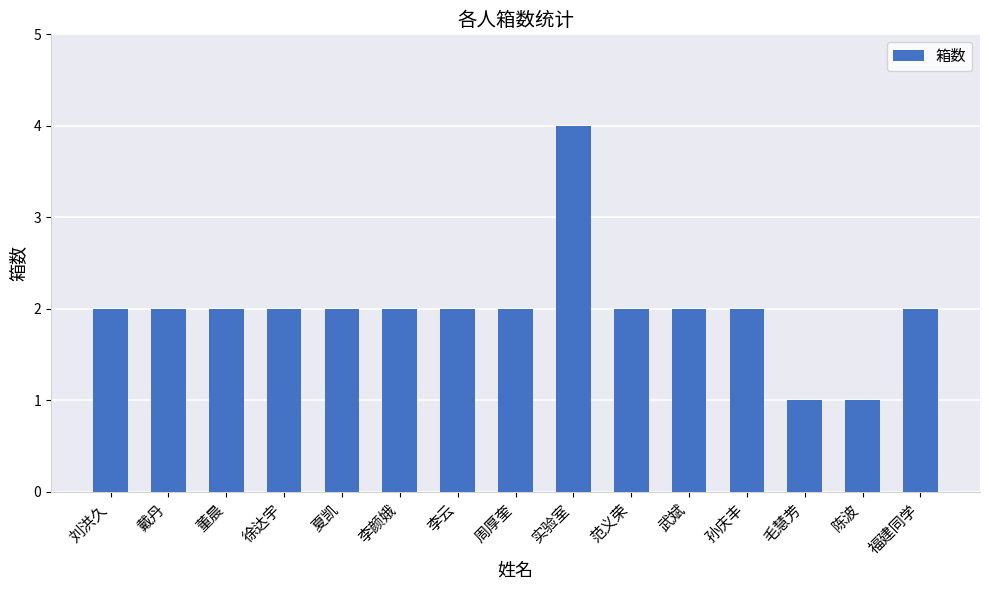

Approximately how many times larger is the value at 夏凯 compared to 徐达宇?

1.0